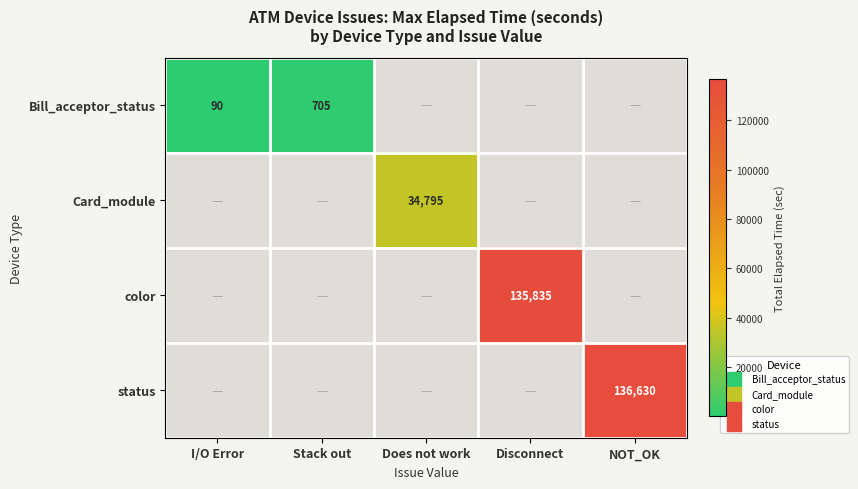

Which category has the lowest value across all series?

I/O Error